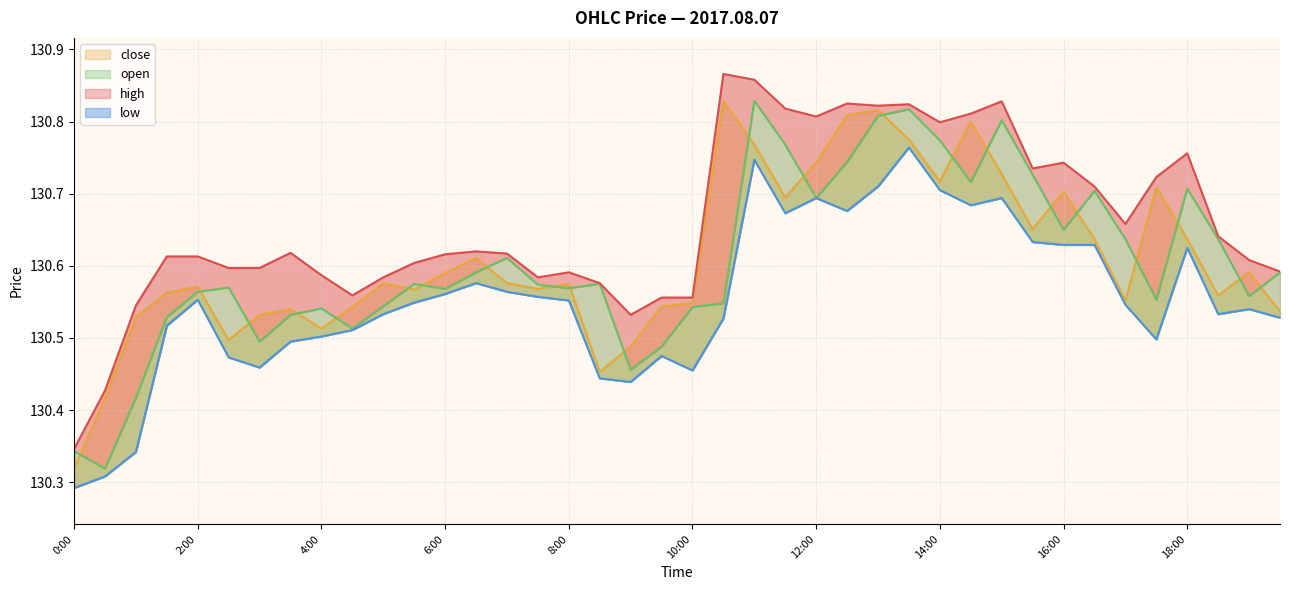

Read the open value at 19:30.

130.6